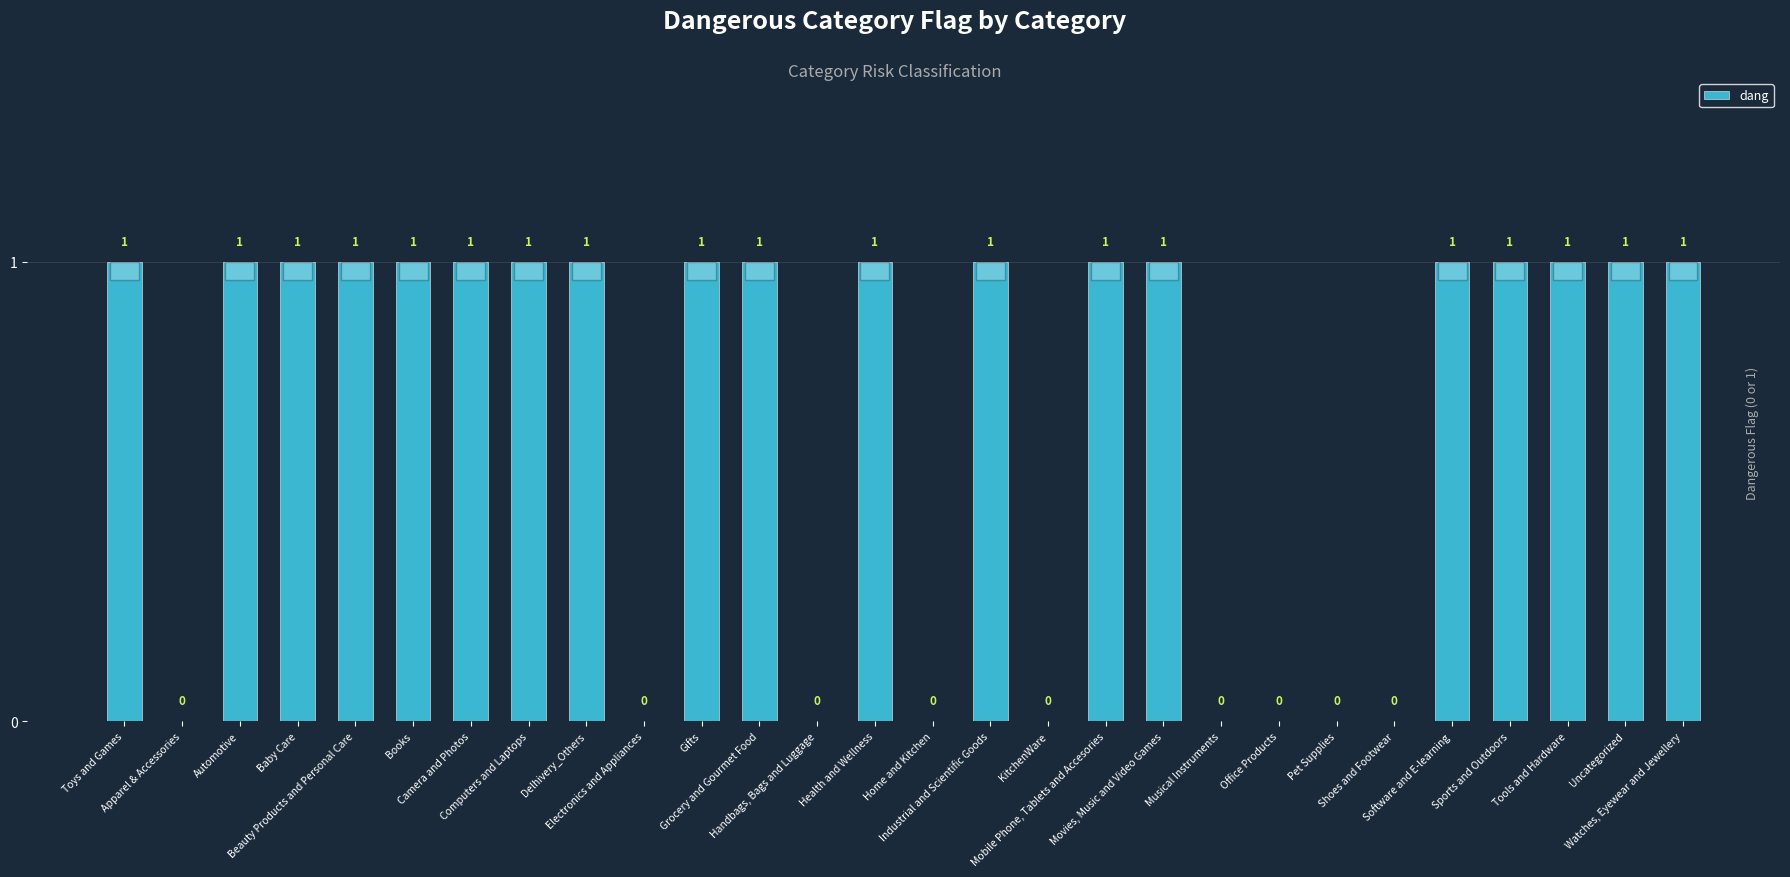

The chart shows a value of 1 at Software and E-learning. True or false?

True